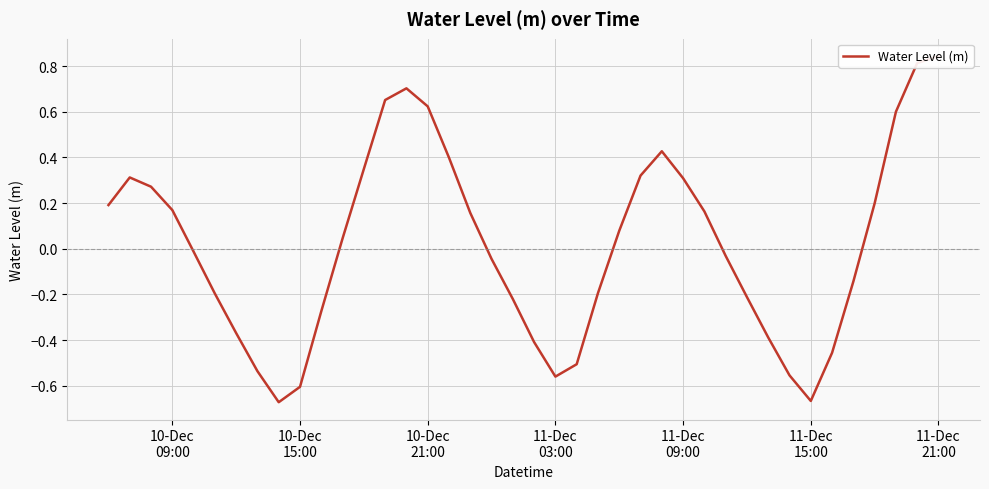

How many negative values are there?

20